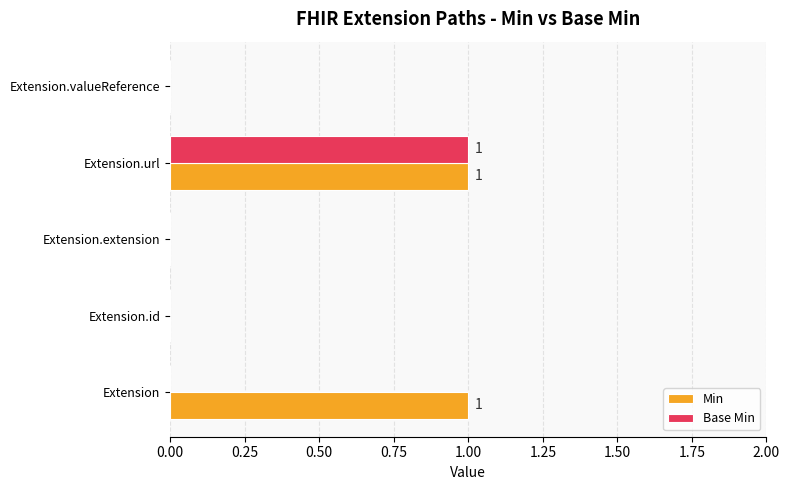

At which category is the sum across all series the highest?

Extension.url